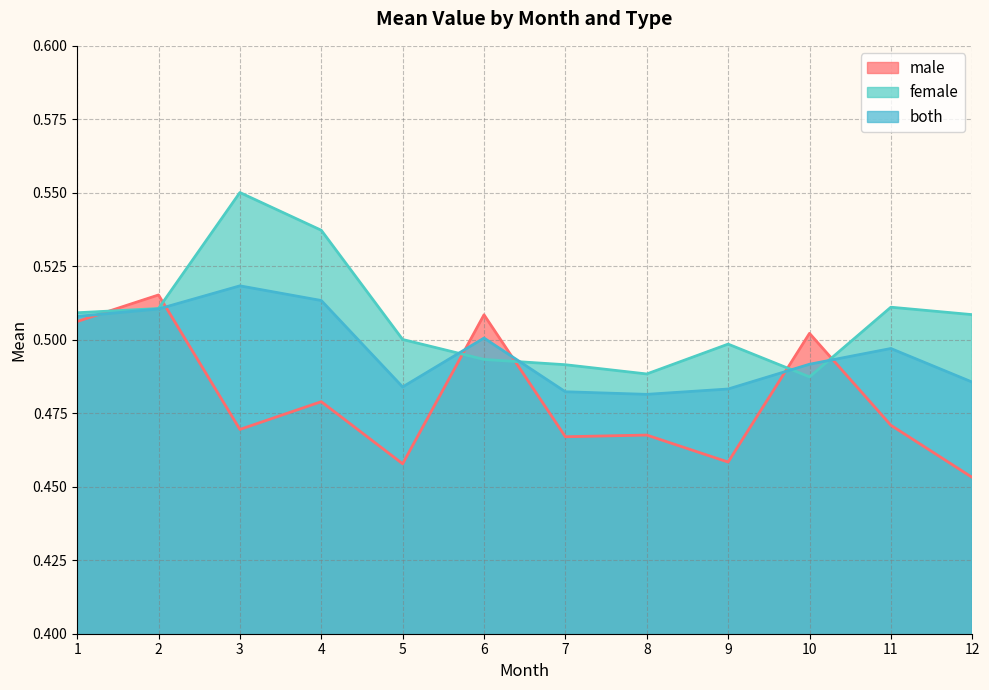

True or false: male and both intersect in this chart.

True